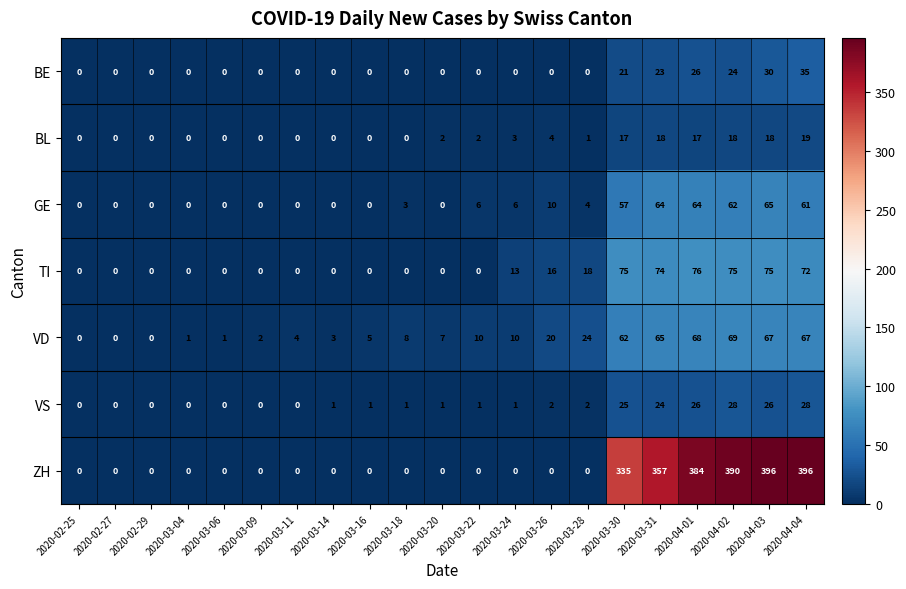

How many categories are shown in the chart?

21